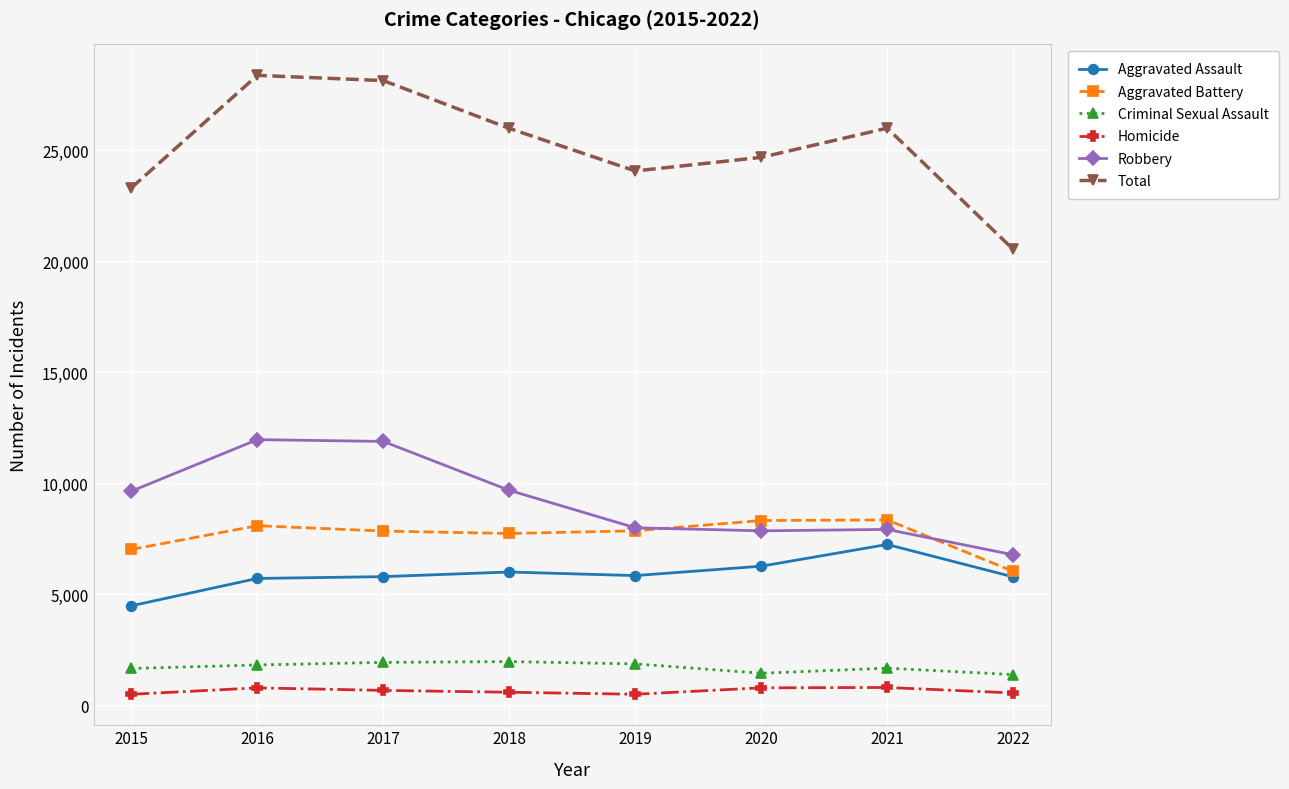

What is the difference between the highest and lowest values at 2015?

22796